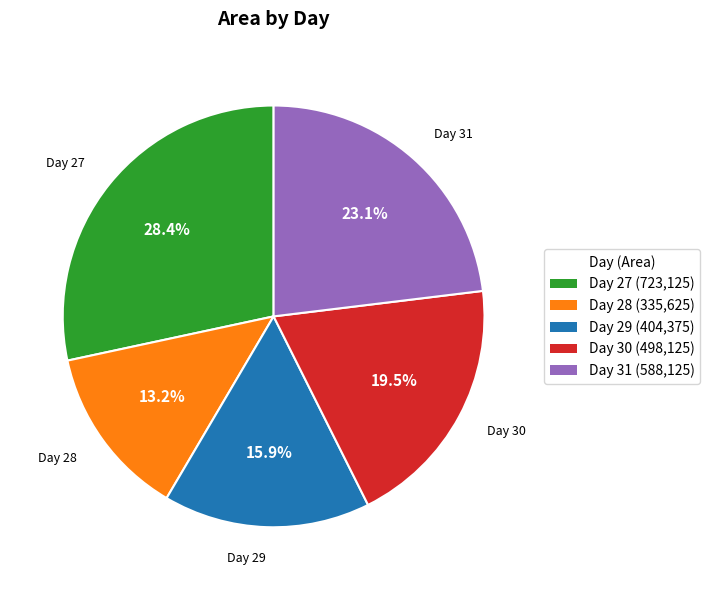

Combined, do Day 29 and Day 28 account for over 50%?

No